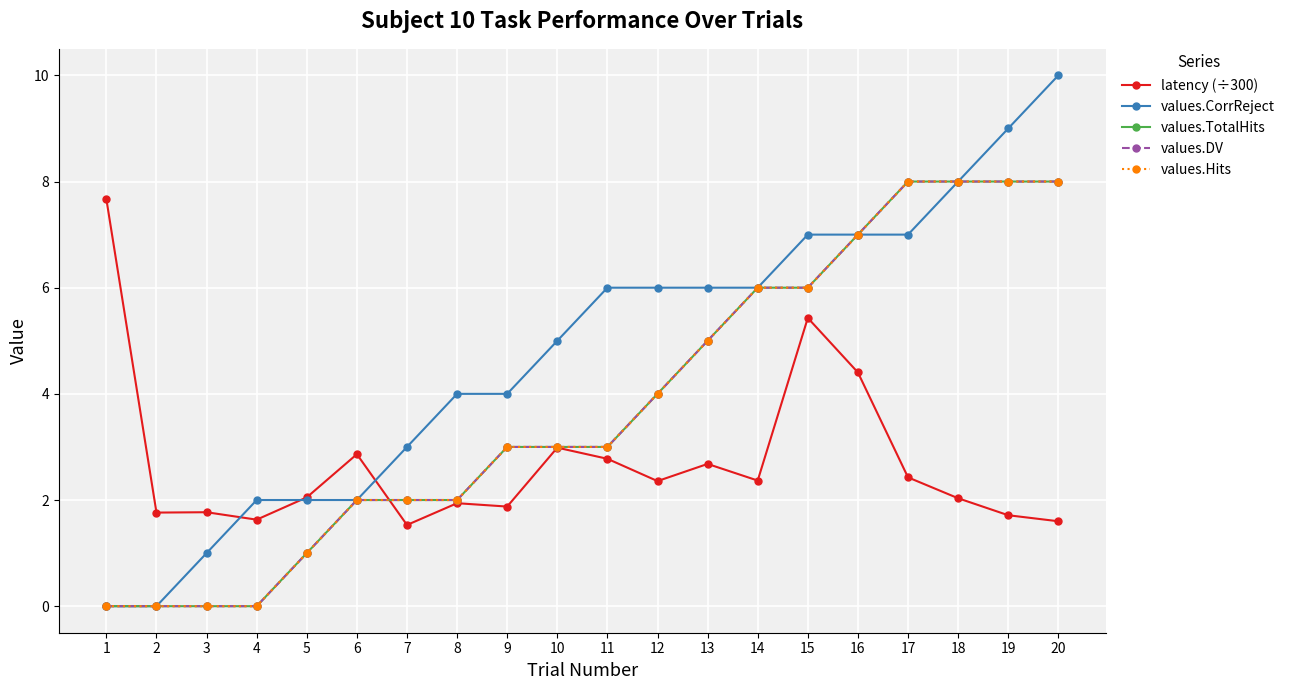

What is the maximum value shown in the chart?

10.0